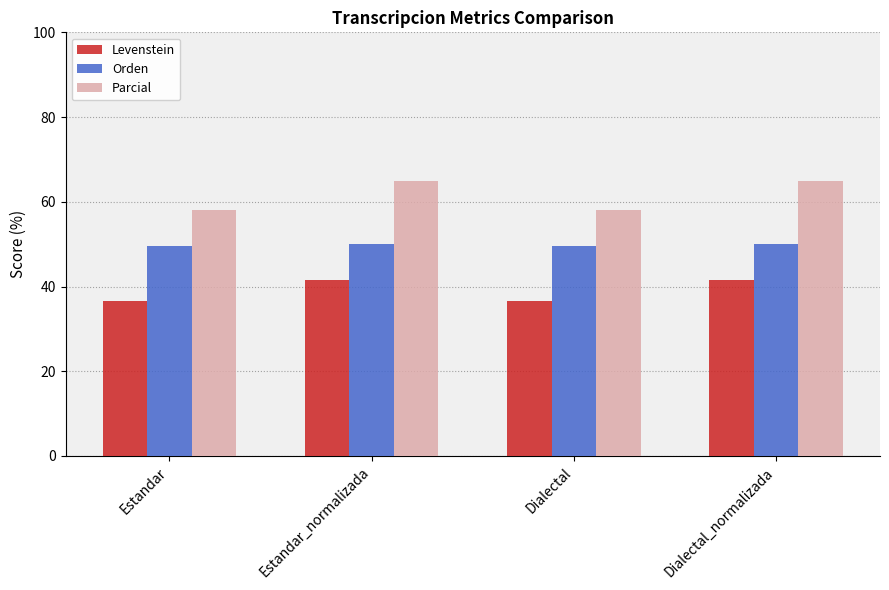

Rank the series by their maximum value, from highest to lowest.

Parcial, Orden, Levenstein